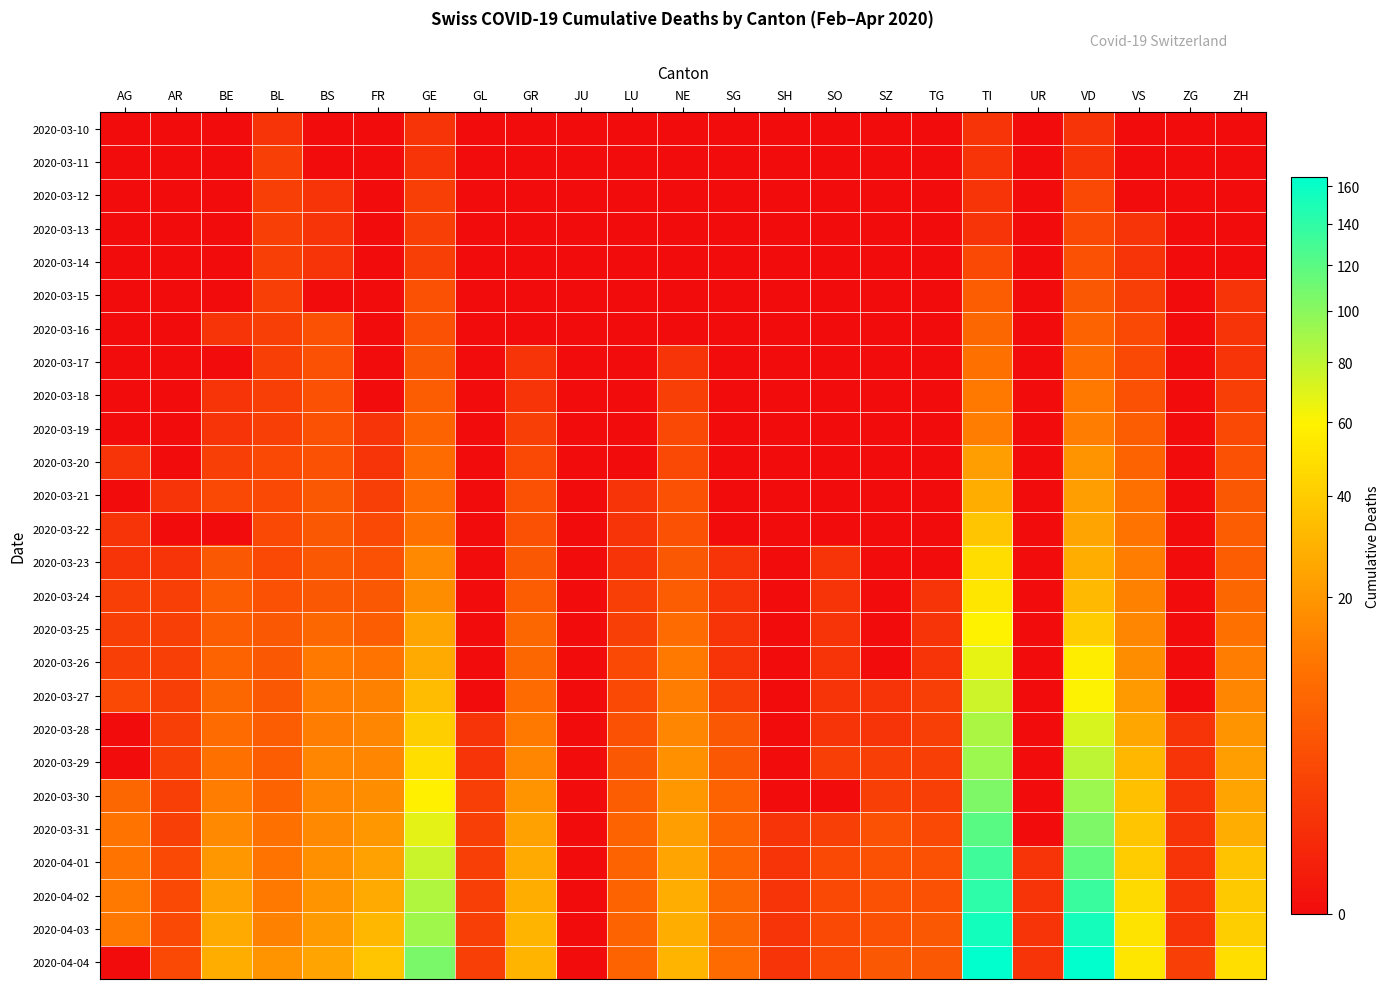

Between SO and UR, which is larger?

SO